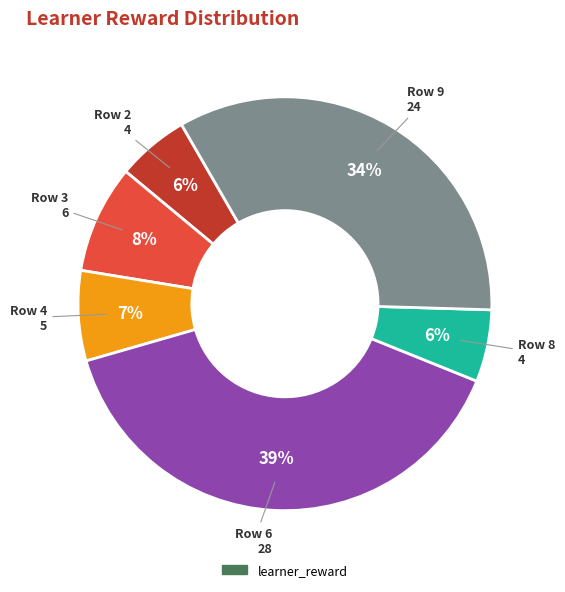

Is there a majority slice in this chart?

No